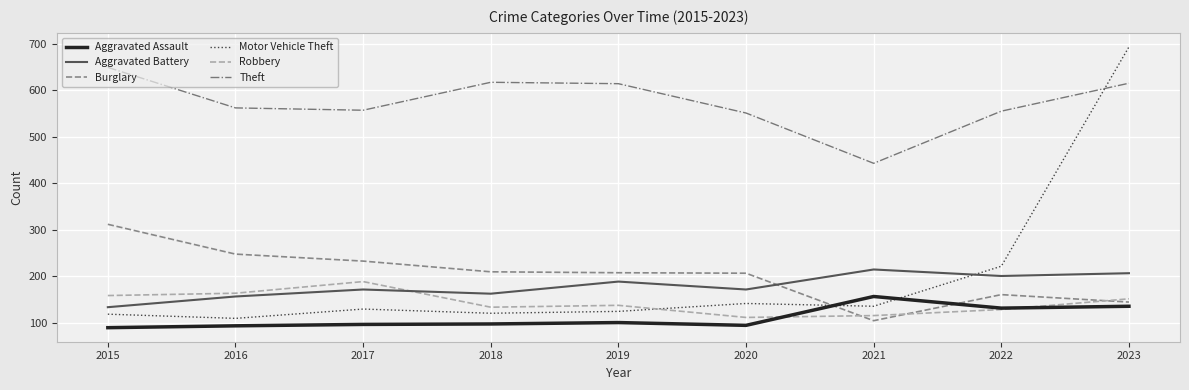

Which category has the lowest value in the Aggravated Battery series?

2015